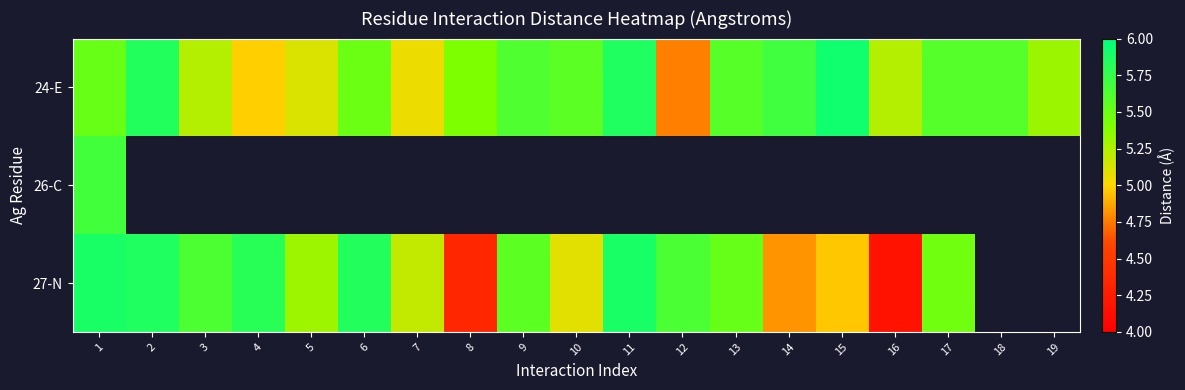

What is the difference between the highest and lowest values at 4?

0.8